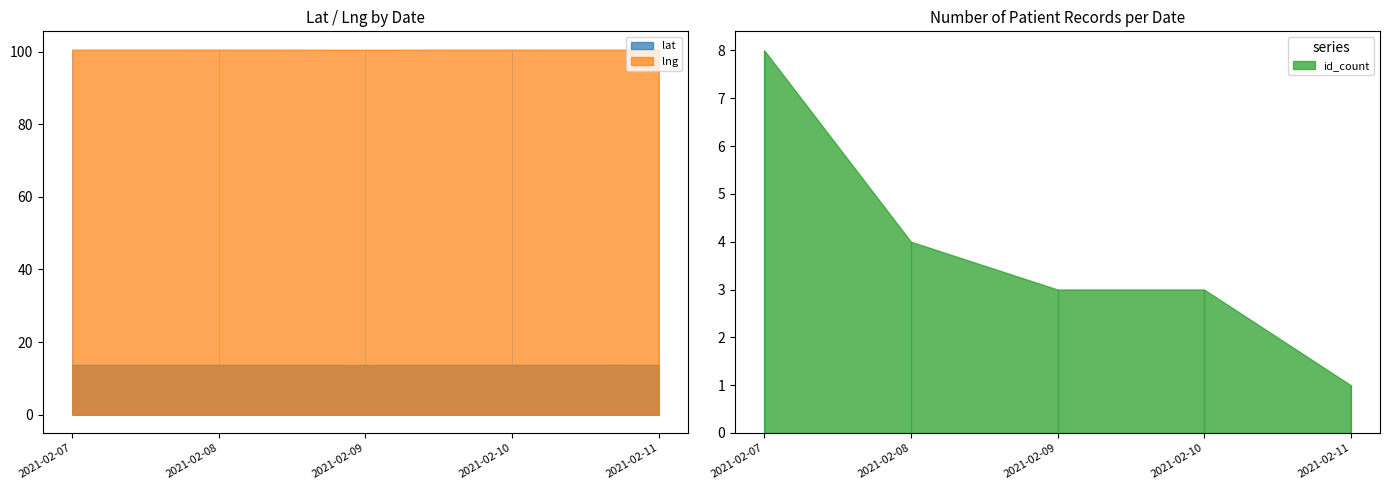

What value does the id_count series have at 2021-02-11?

1.0